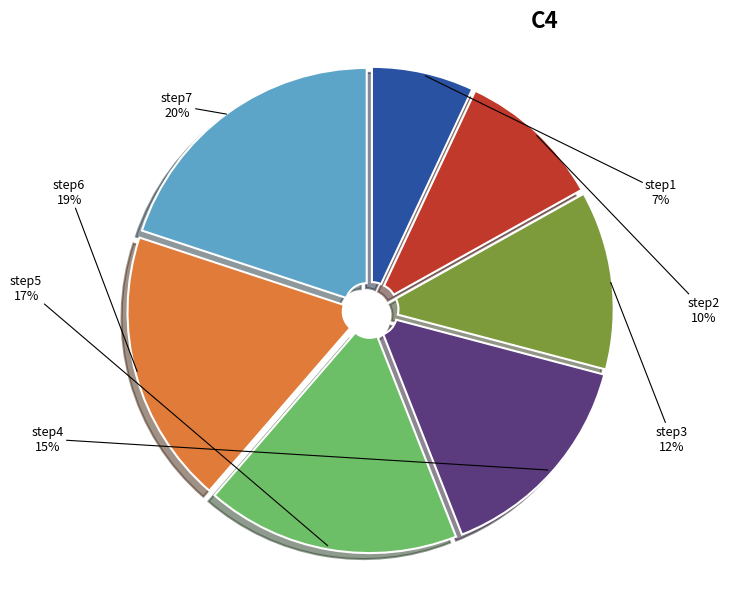

True or false: step2 accounts for 1% of the total.

False